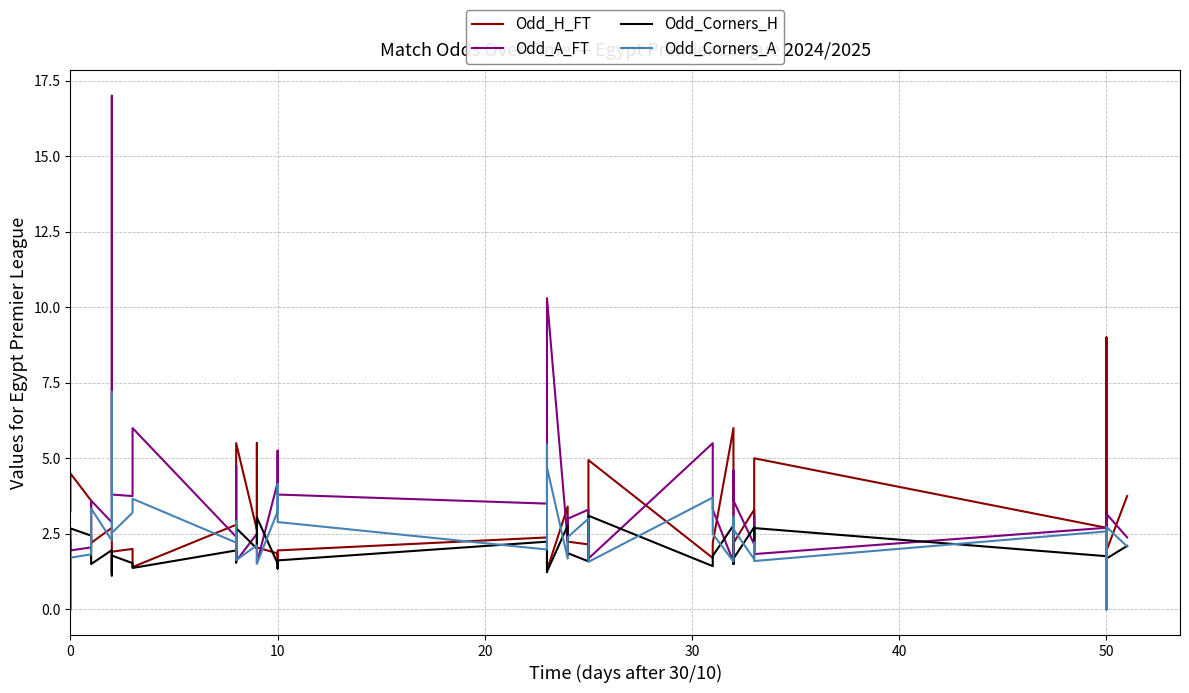

Is the value of Odd_Corners_H at 9 greater than the value of Odd_H_FT at 34?

No